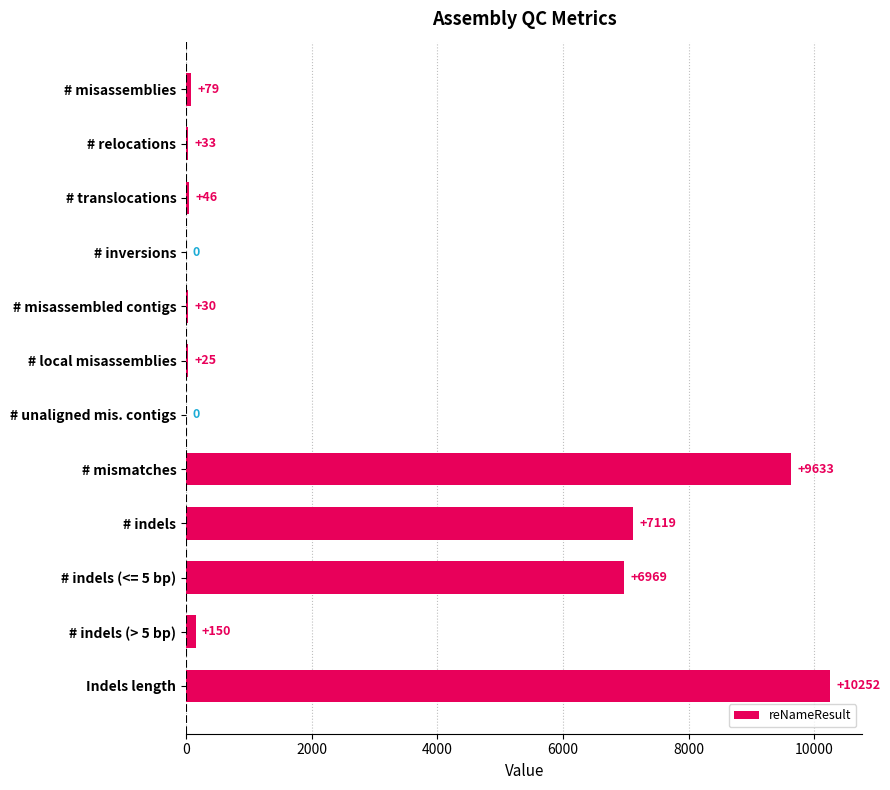

The value at # inversions is 0. True or false?

True